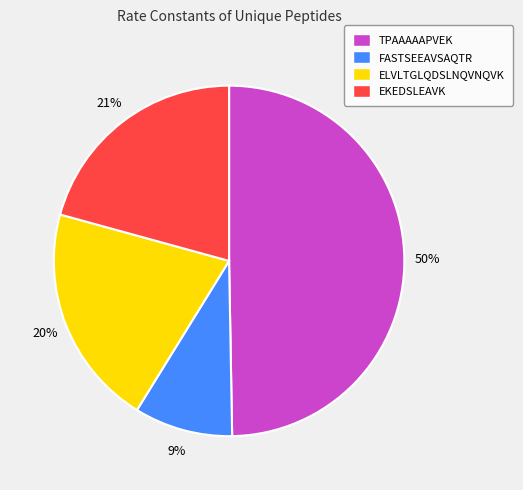

What is the smallest slice in the pie chart?

FASTSEEAVSAQTR